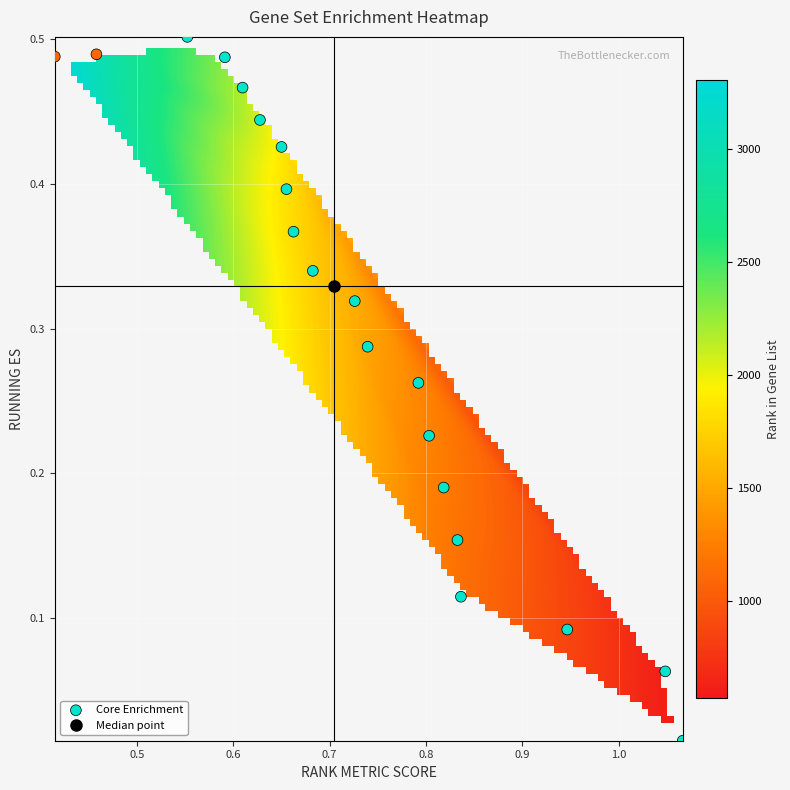

What is the range of X values (max minus min)?

0.7